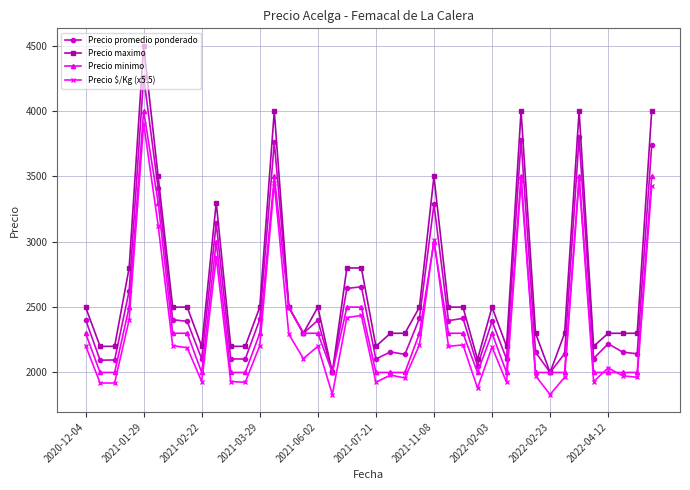

Does the chart have visible grid lines?

Yes